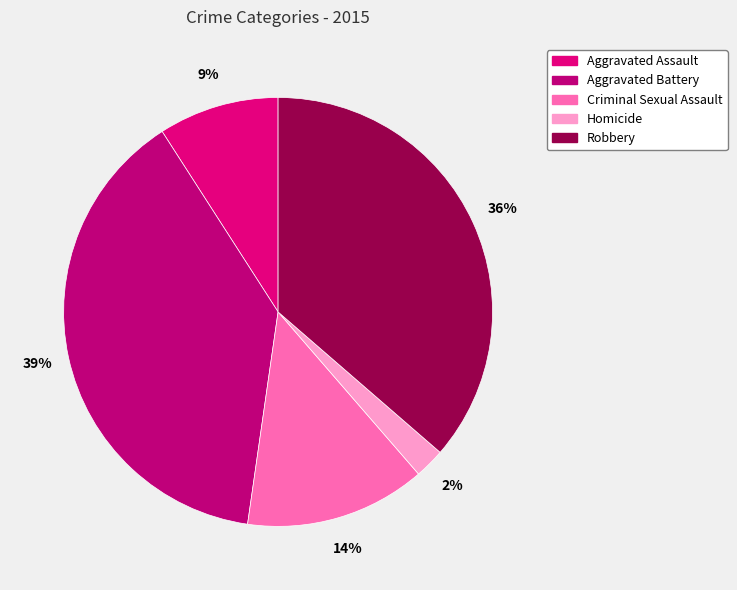

Does Homicide account for over 50% of the chart?

No